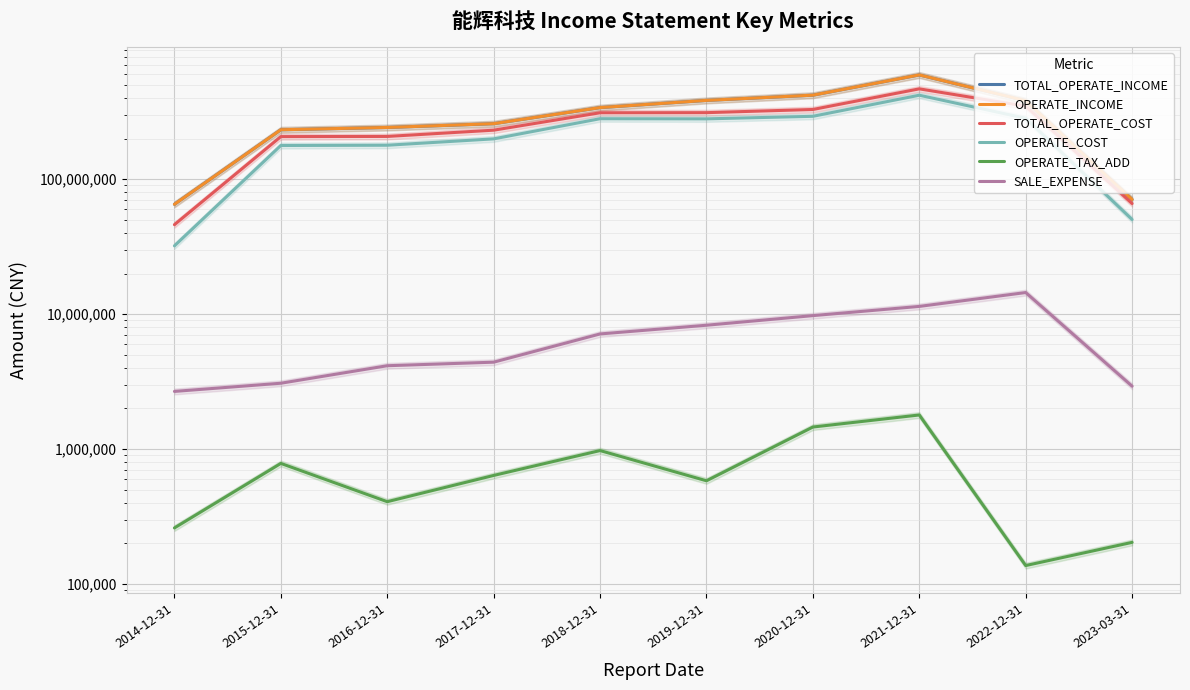

In TOTAL_OPERATE_COST, how many points are higher than both neighbors (excluding endpoints)?

1